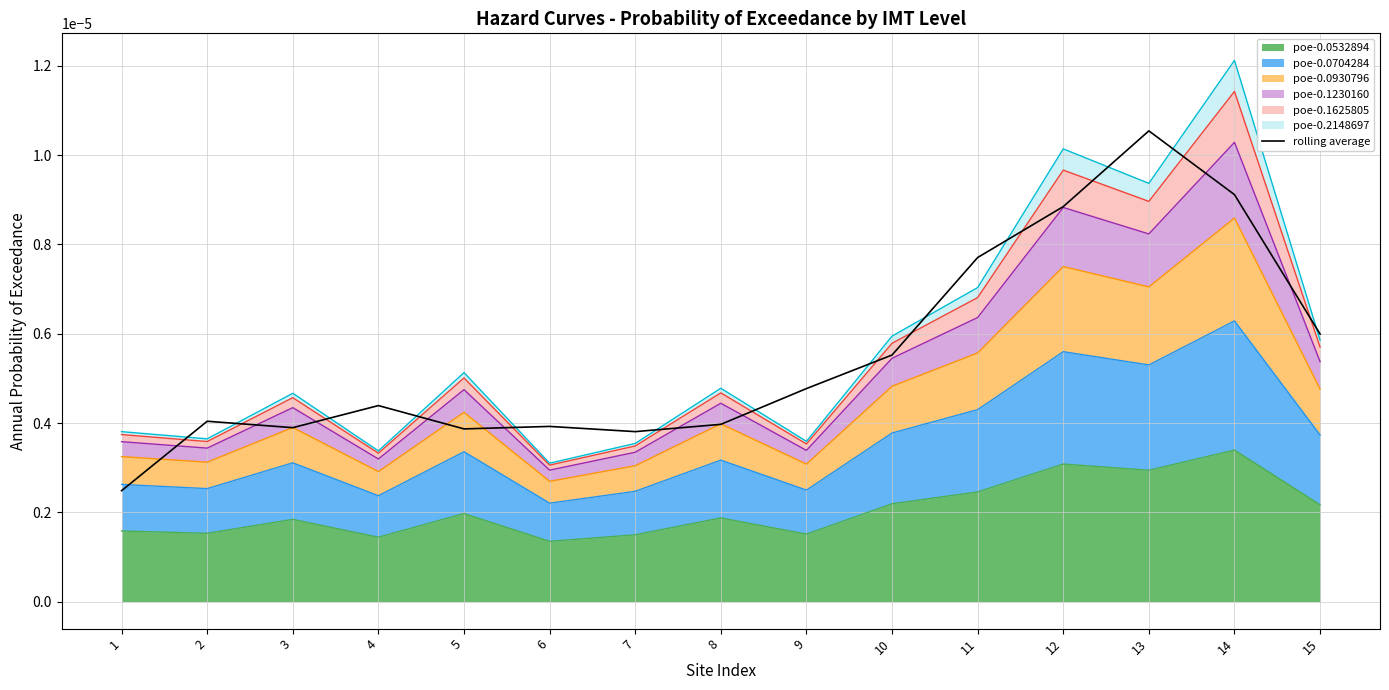

Between 9 and 2, which is larger?

9